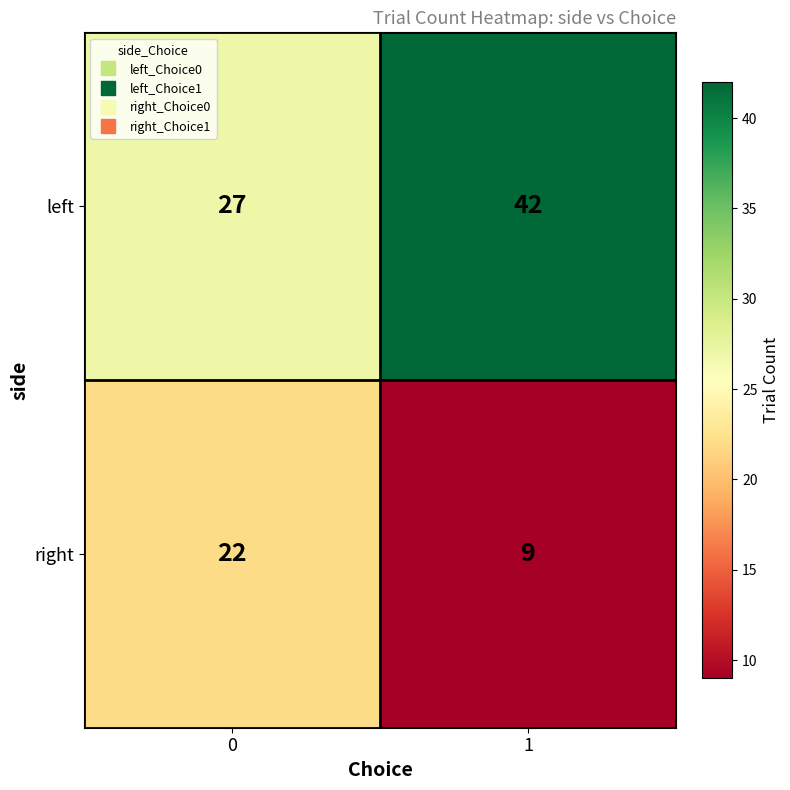

Which series has the largest total across all categories?

left